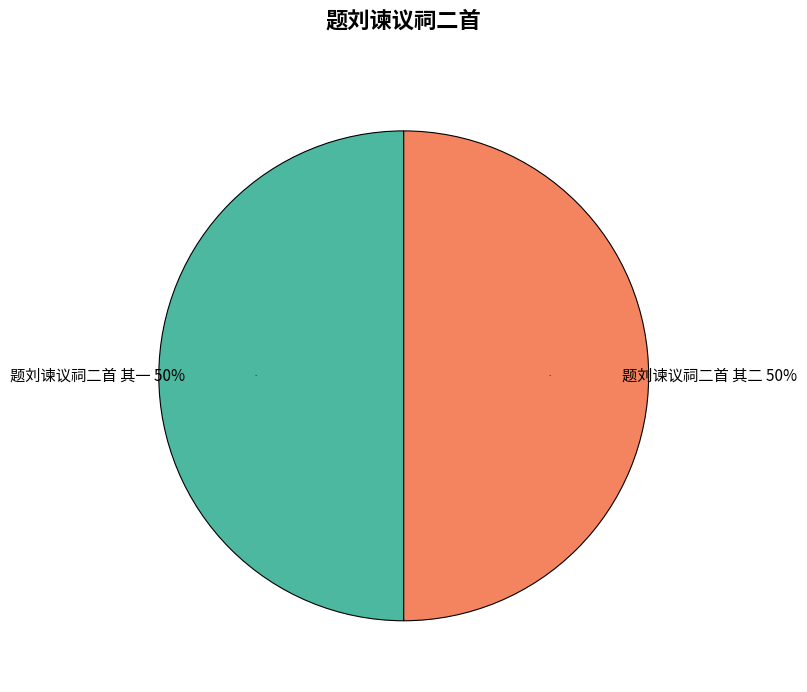

Rank the categories by value from lowest to highest.

题刘谏议祠二首 其一, 题刘谏议祠二首 其二